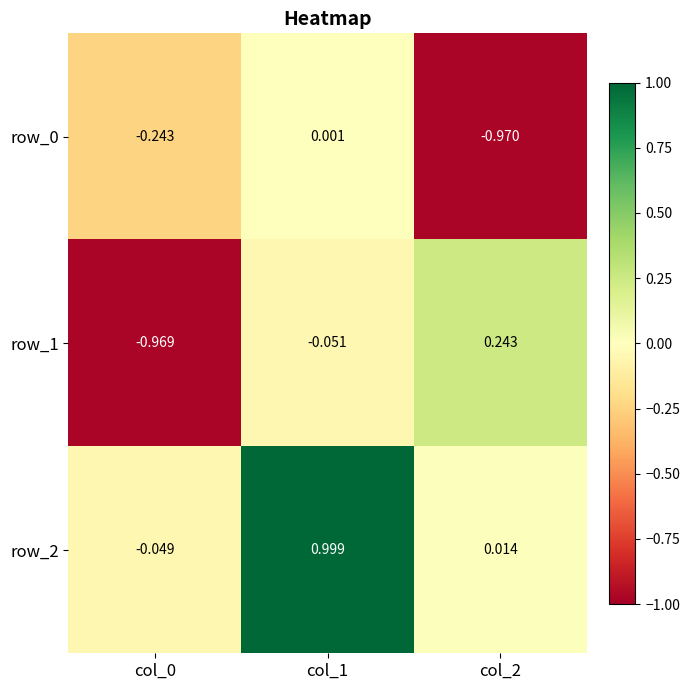

How many distinct data groups are displayed?

3